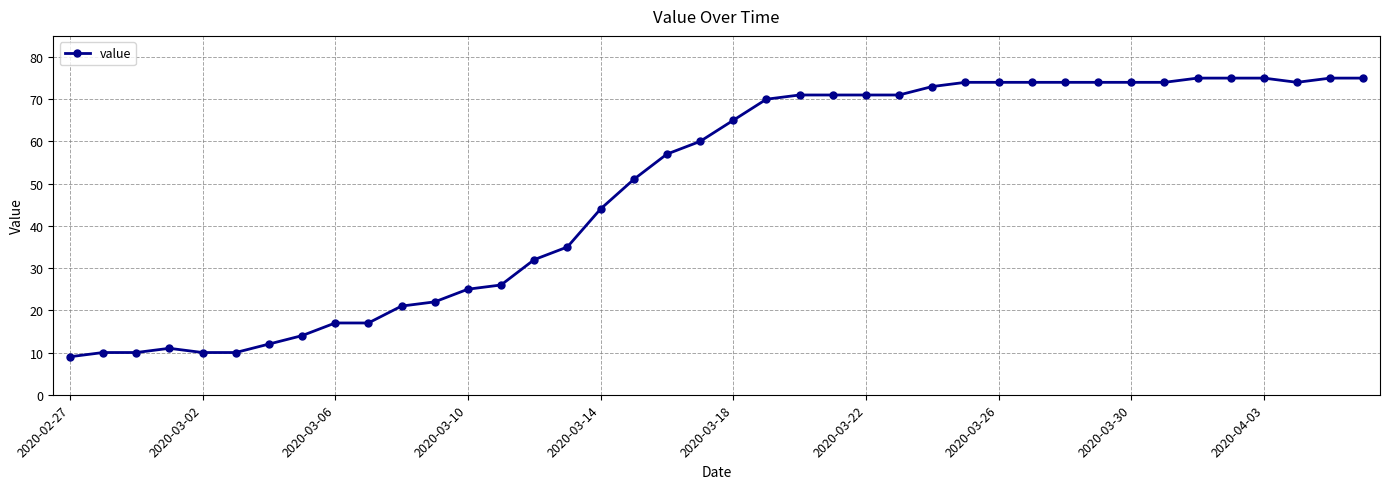

What is the difference between the maximum and second lowest values?

65